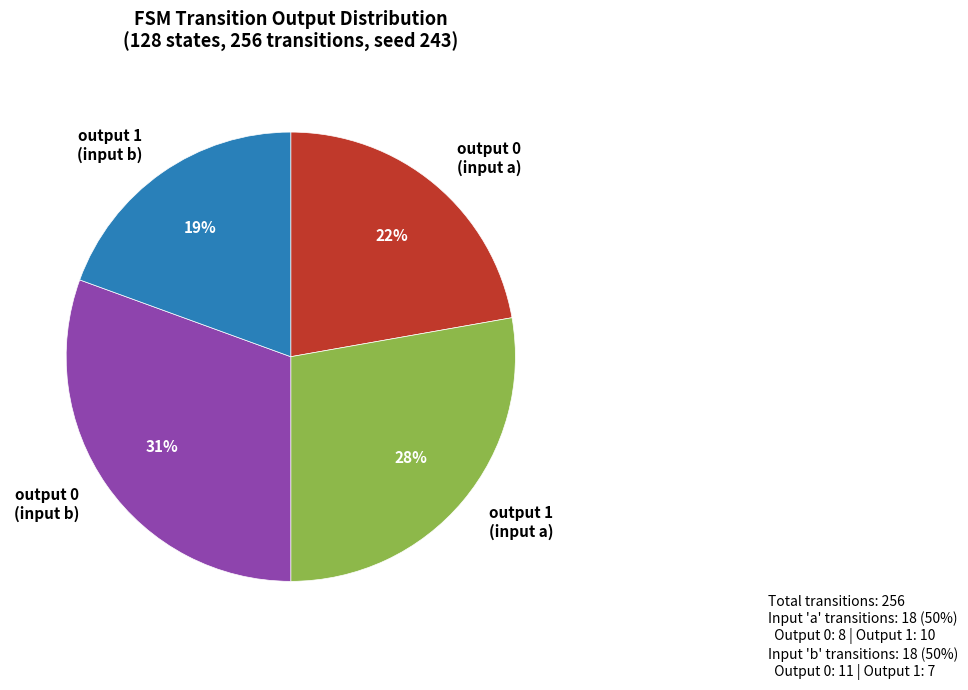

Do output 1 (input b) and output 1 (input a) together represent more than half of the pie?

No